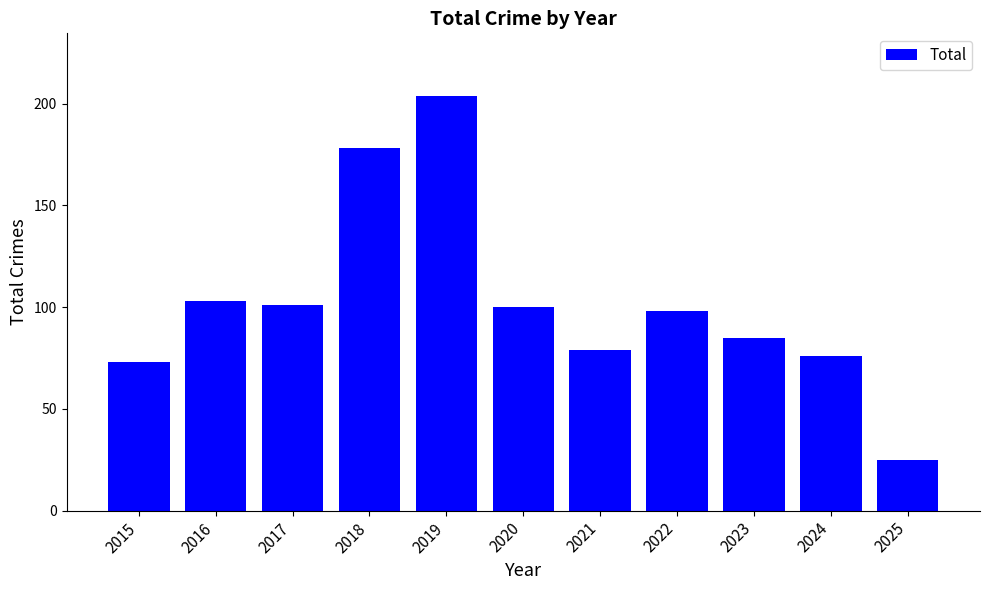

What is the sum of the values at 2018 and 2020?

278